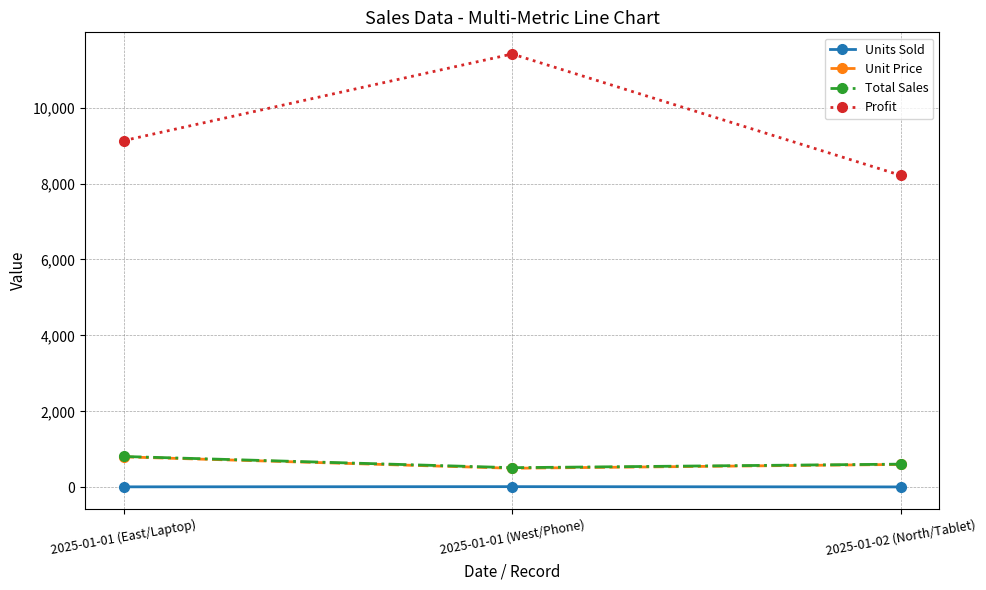

What is the greatest value displayed?

11414.5